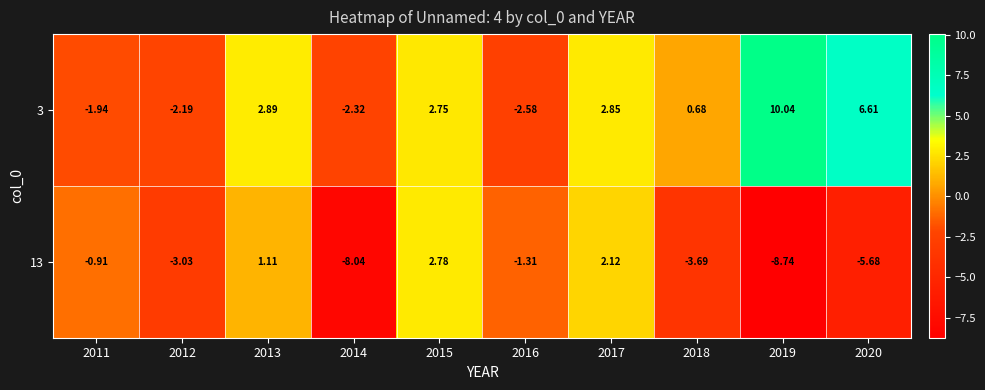

Which series changed the most between 2014 and 2015?

13